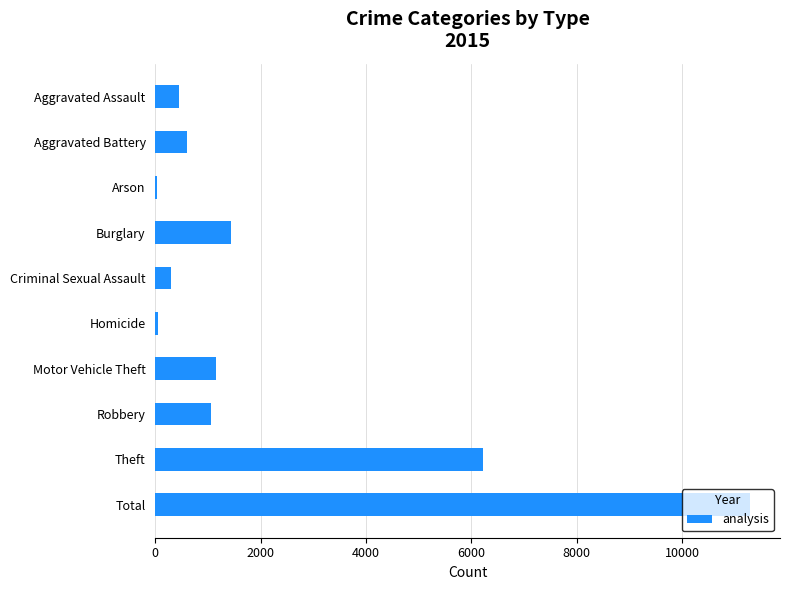

Which category has the highest value across all series?

Total